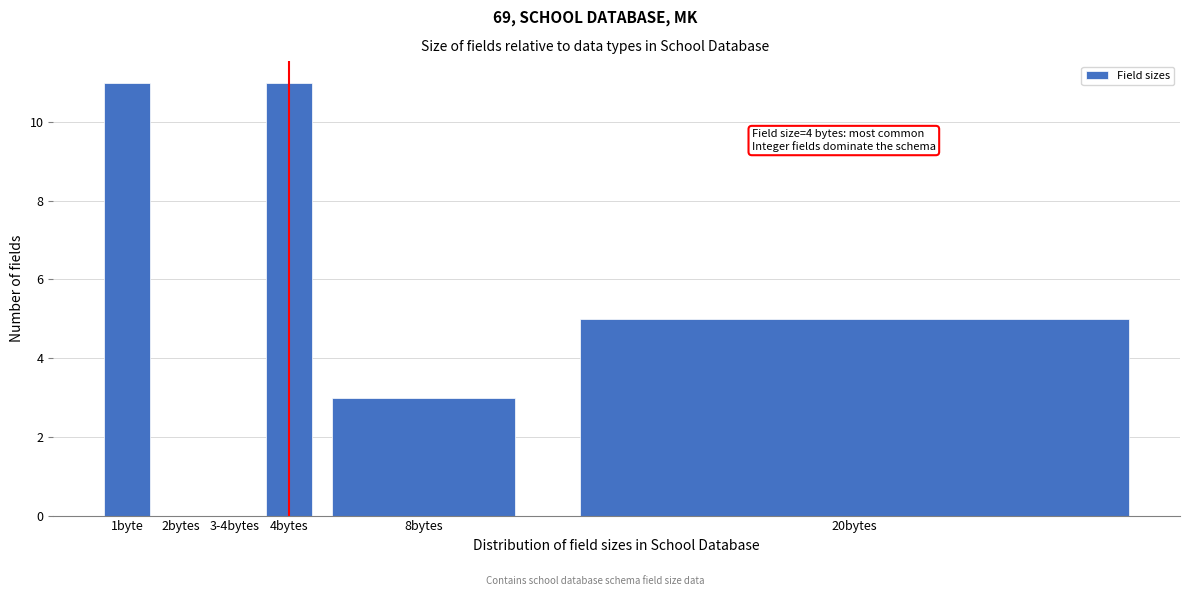

Reading right to left, list all the values displayed in this chart.

20bytes=5	8bytes=3	4bytes=11	3-4bytes=0	2bytes=0	1byte=11